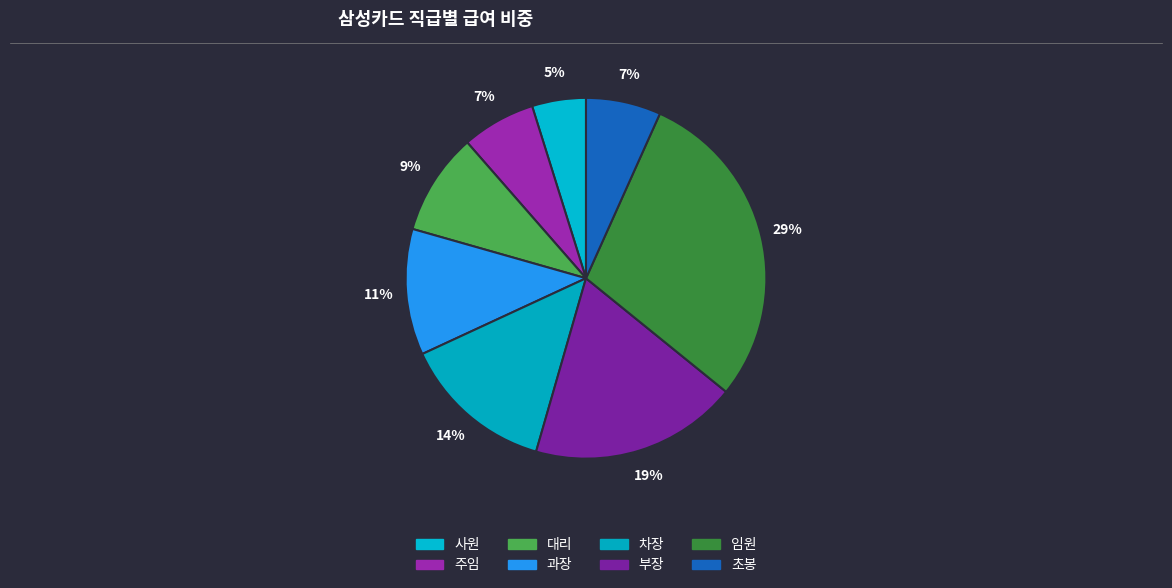

How many slices are in this pie chart?

8